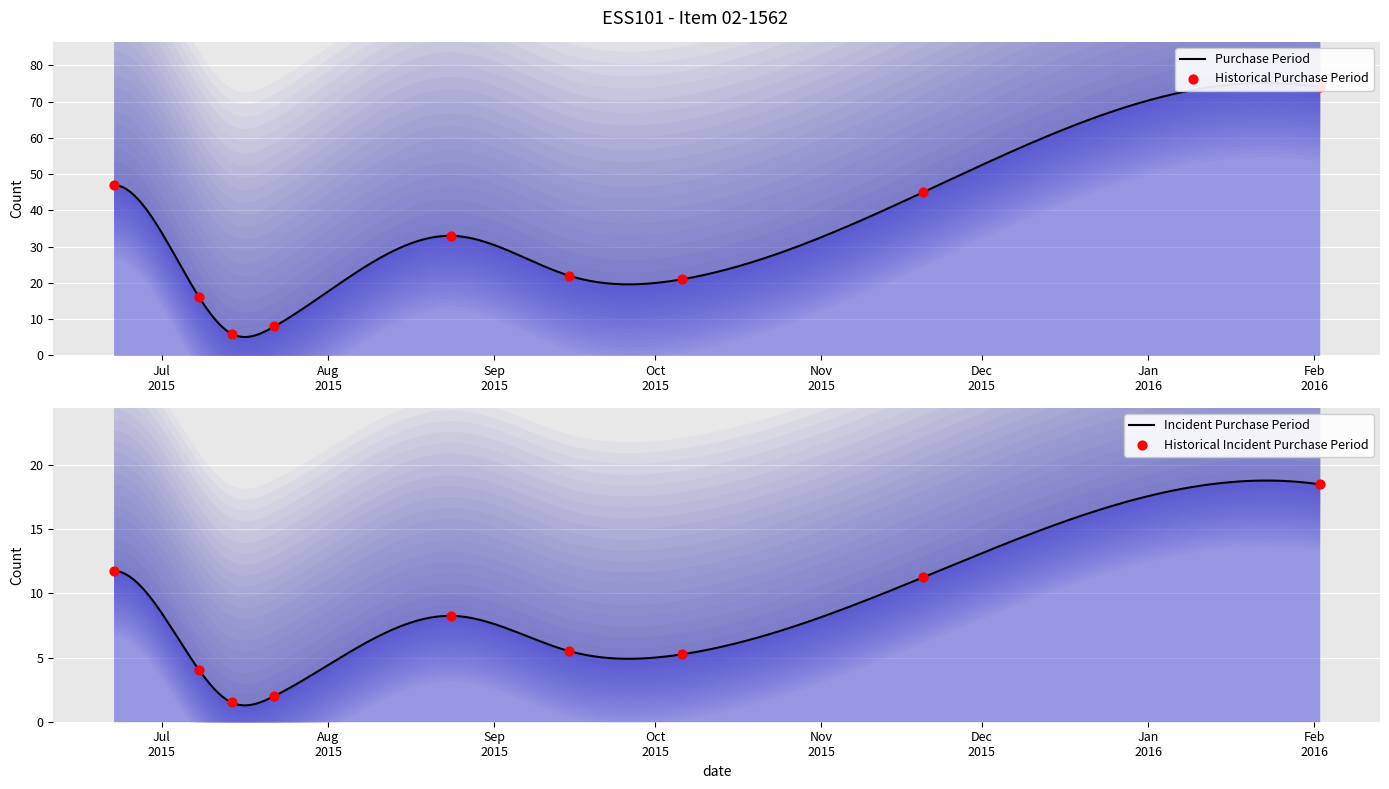

What is the change in value from 2015-06-22 to 2015-09-15?

-25